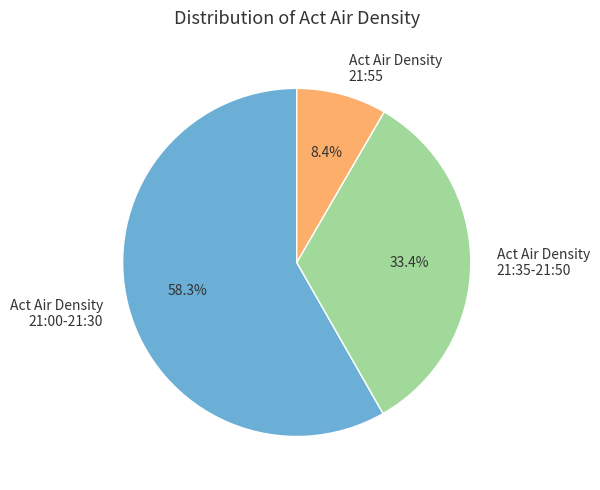

Which slice is the largest?

Act Air Density 21:00-21:30